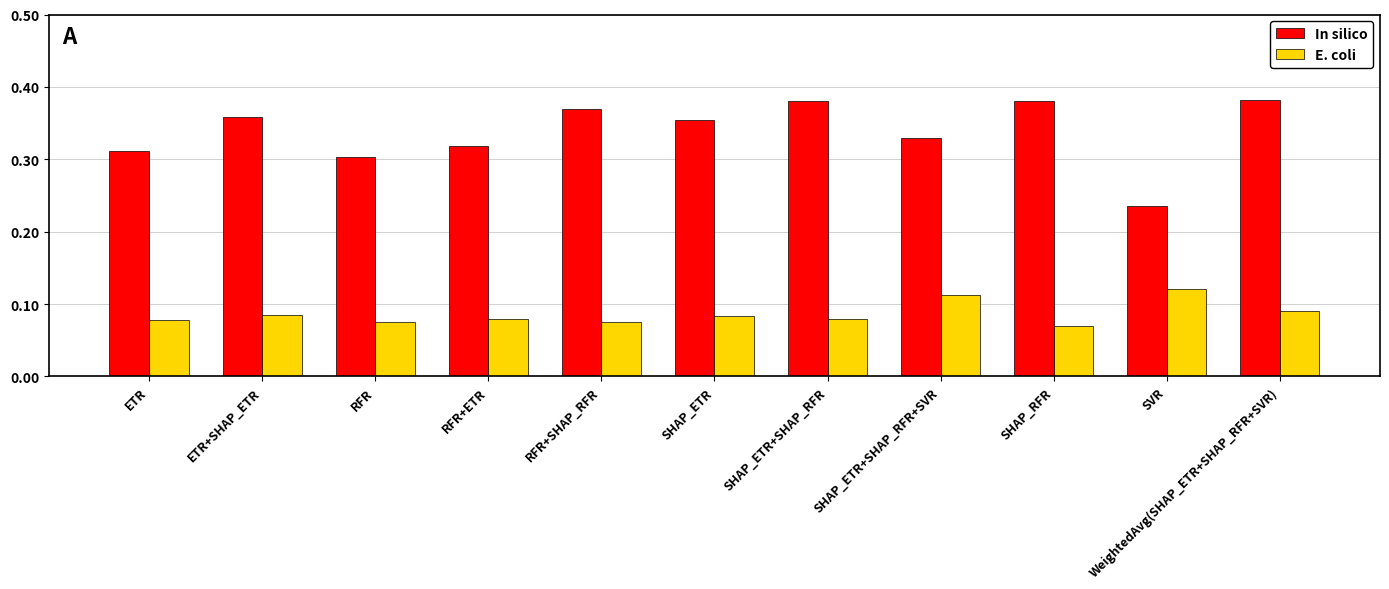

At which label does In silico reach its minimum?

SVR